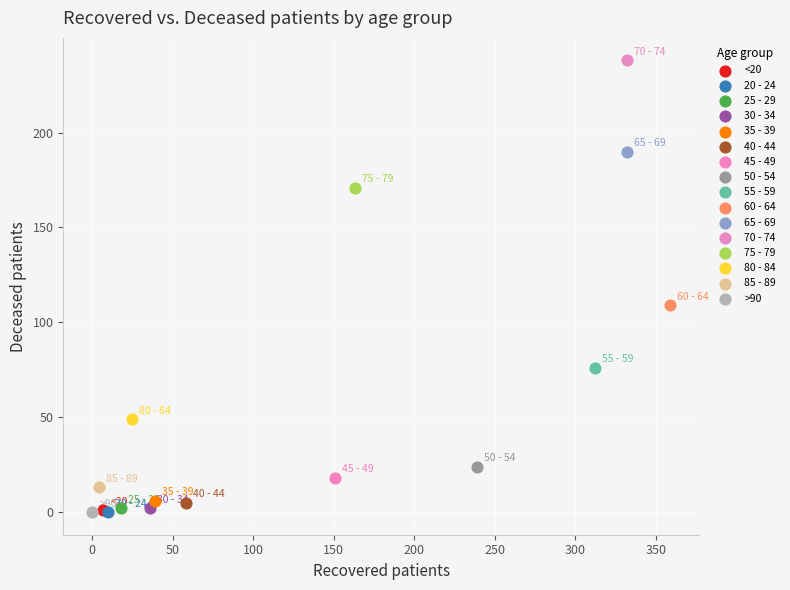

Which series reaches the maximum Y coordinate?

70 - 74